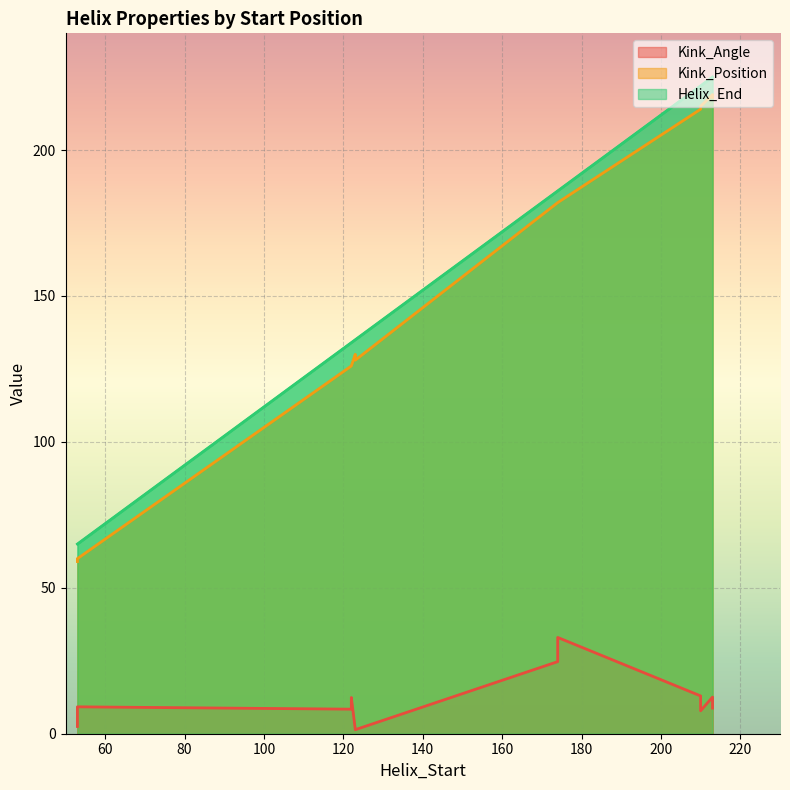

What is the minimum value shown in the chart?

1.4